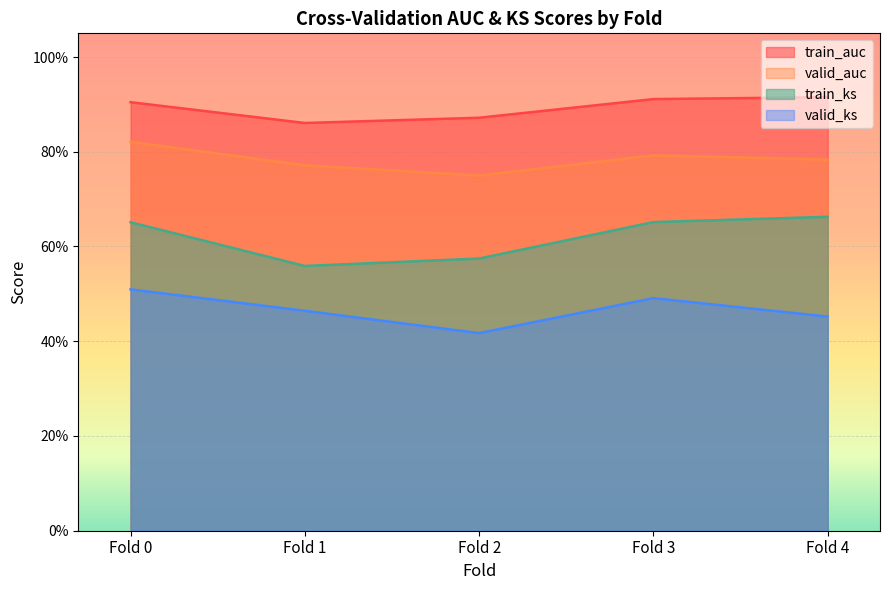

Which has a higher value, Fold 3 or Fold 1?

Fold 3